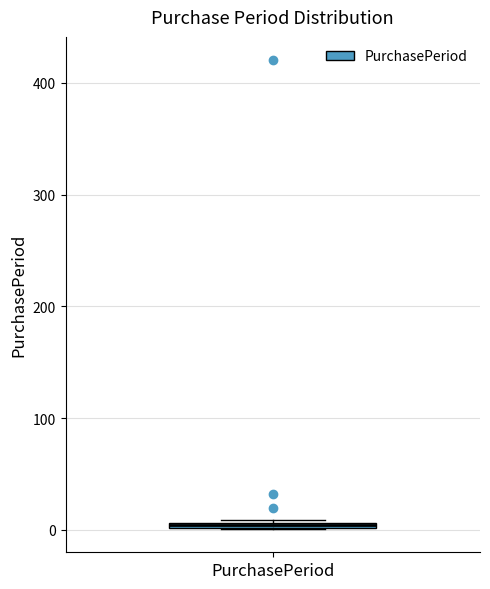

Where is the lower edge of the box for PurchasePeriod on the y-axis? The values are not printed on the chart, so give them approximately, as read against the axis.

0